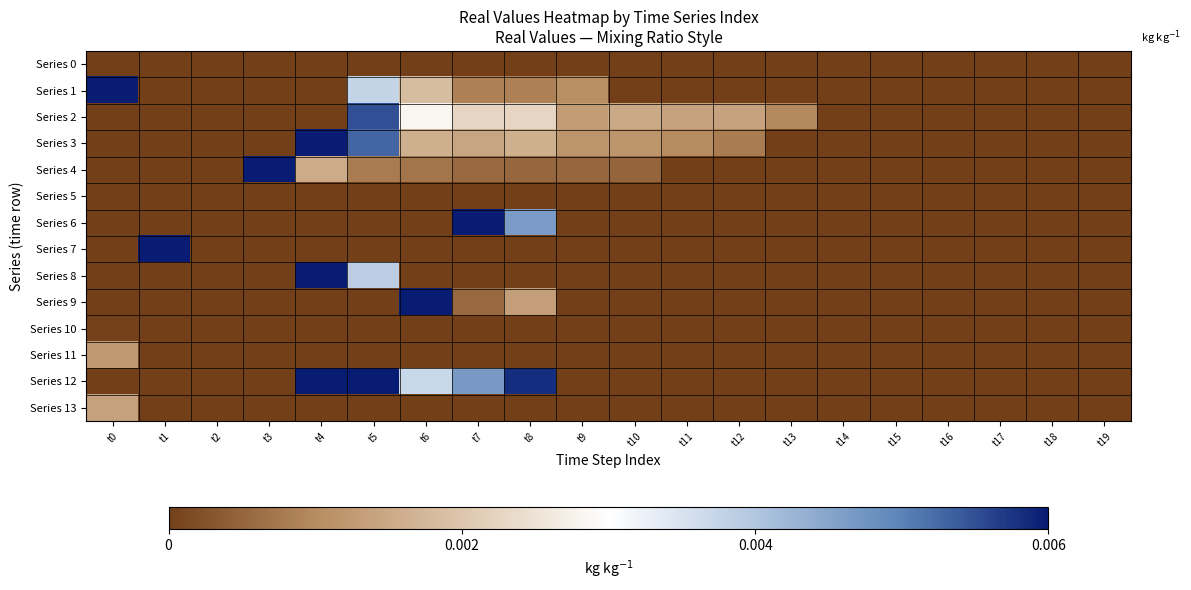

Which series has the widest spread of values?

Series 1